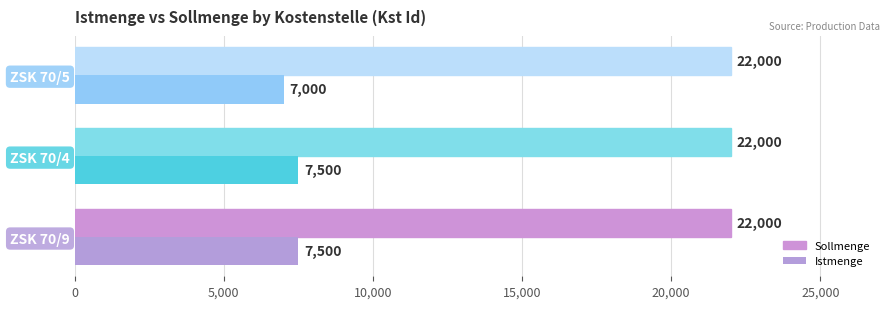

What is the minimum value shown in the chart?

7000